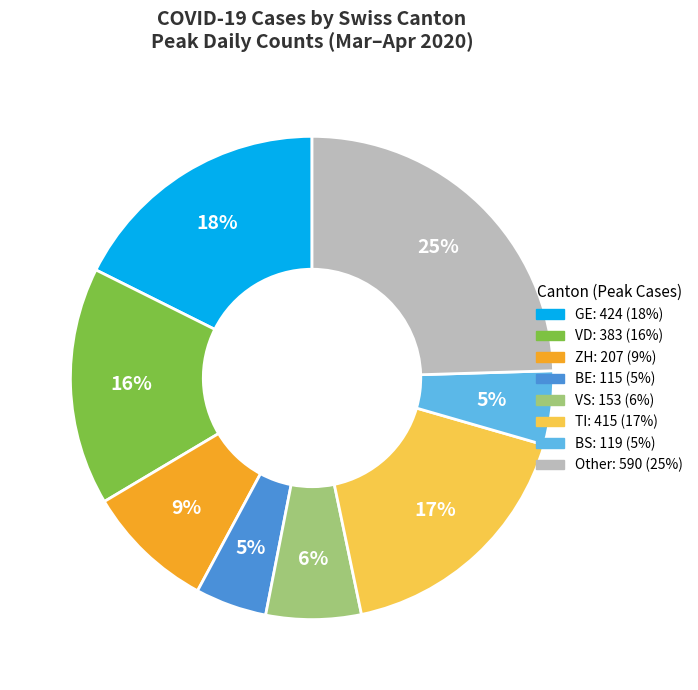

To the nearest percent, what is the average slice percentage?

12%